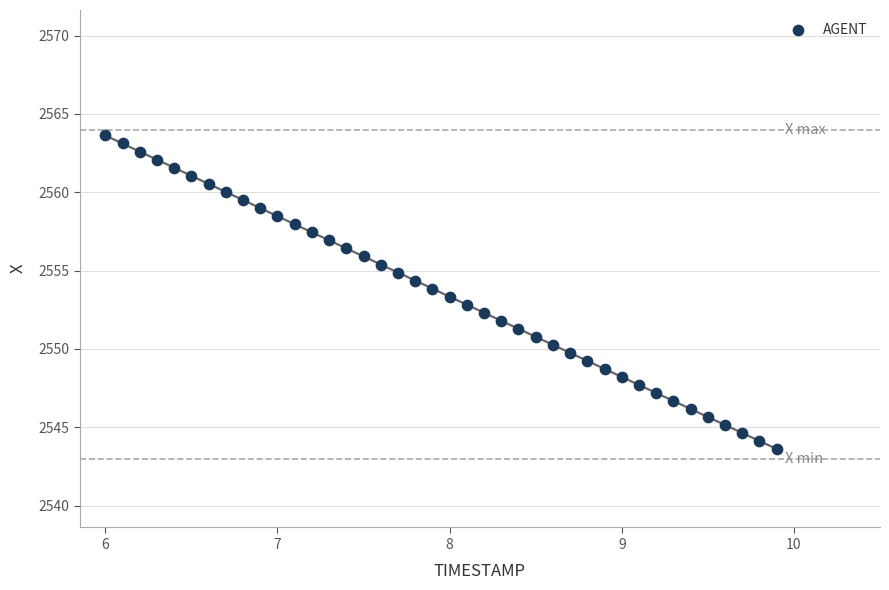

What is the range of X values (max minus min)?

3.9